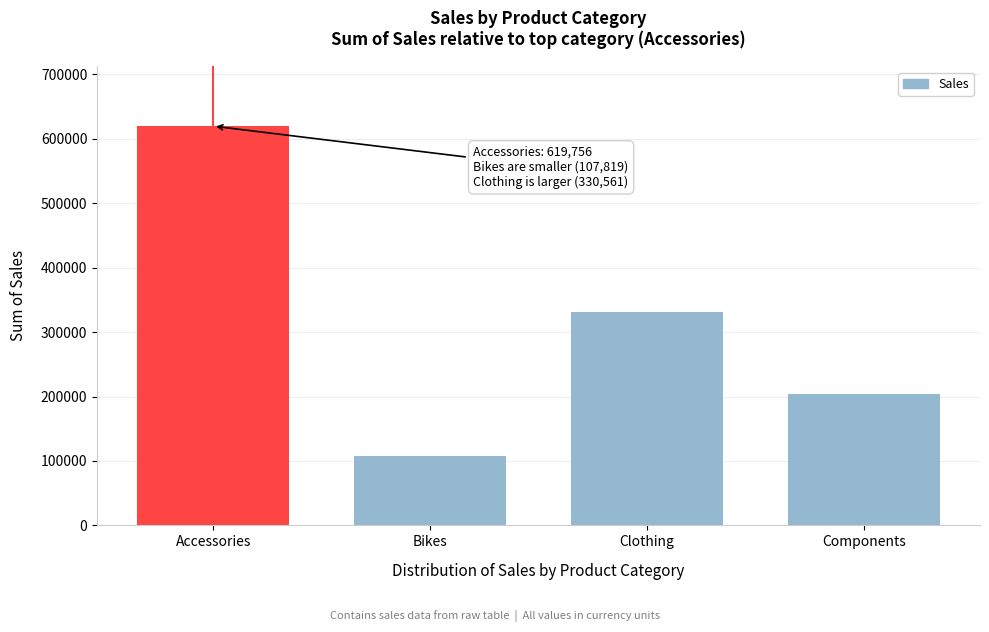

Reading right to left, what are all the values shown in this chart?

204076	330561	107819	619756